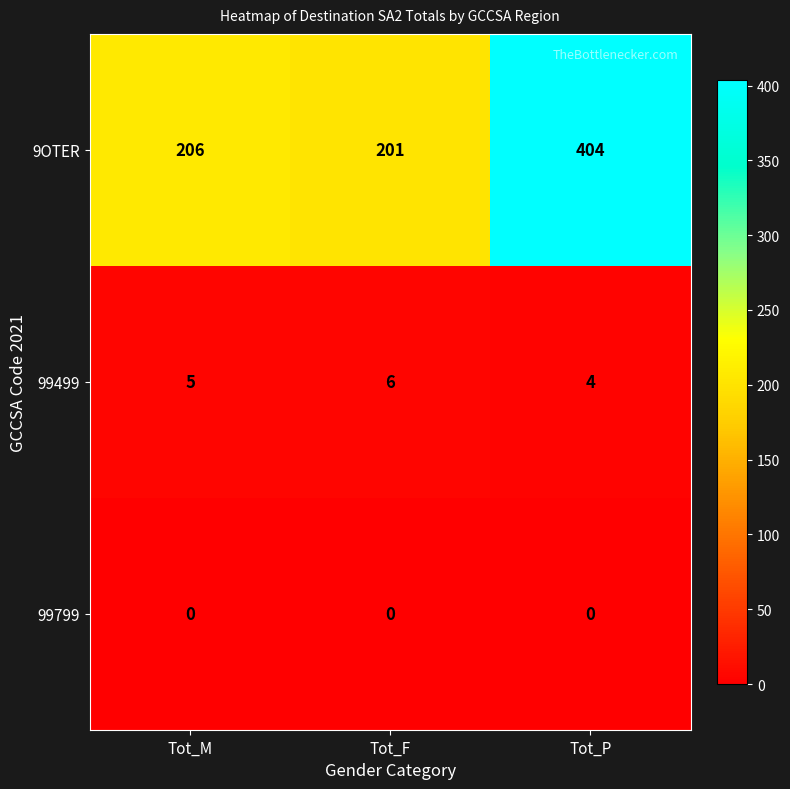

What is the maximum value shown in the chart?

404